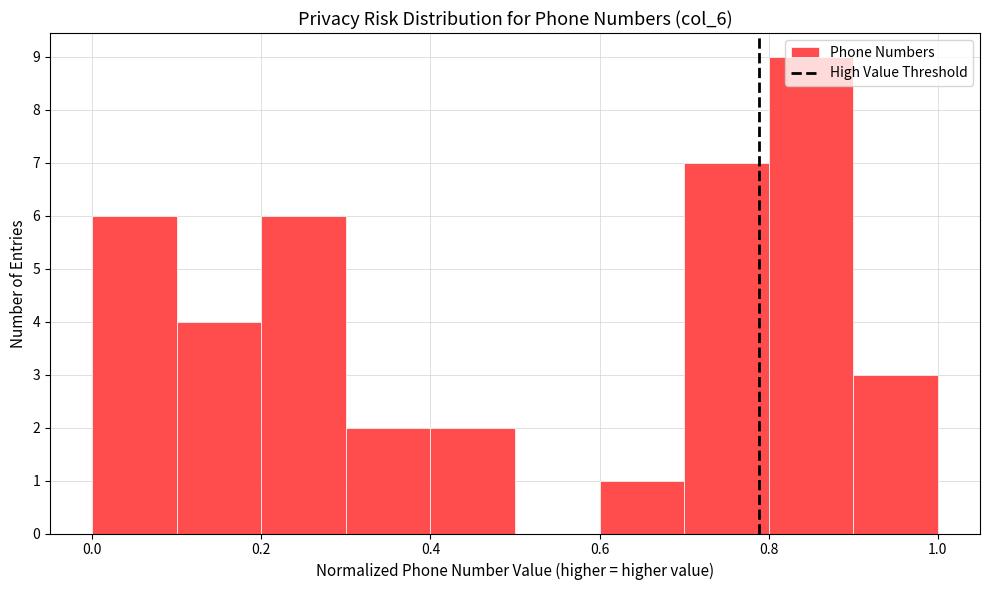

What is the height of the bar covering 0.4 to 0.5 on the x-axis? The values are not printed on the chart, so give them approximately, as read against the axis.

2